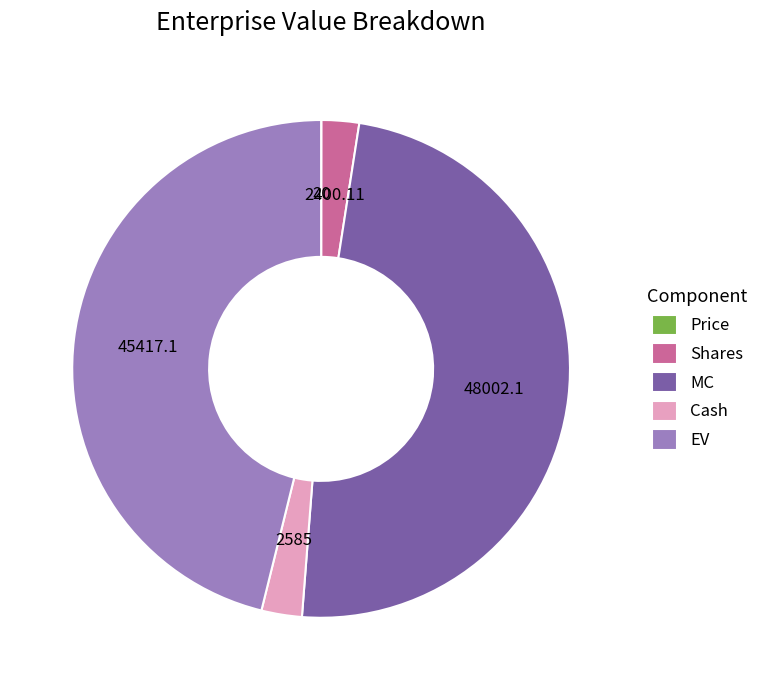

Which has a higher value, Cash or MC?

MC